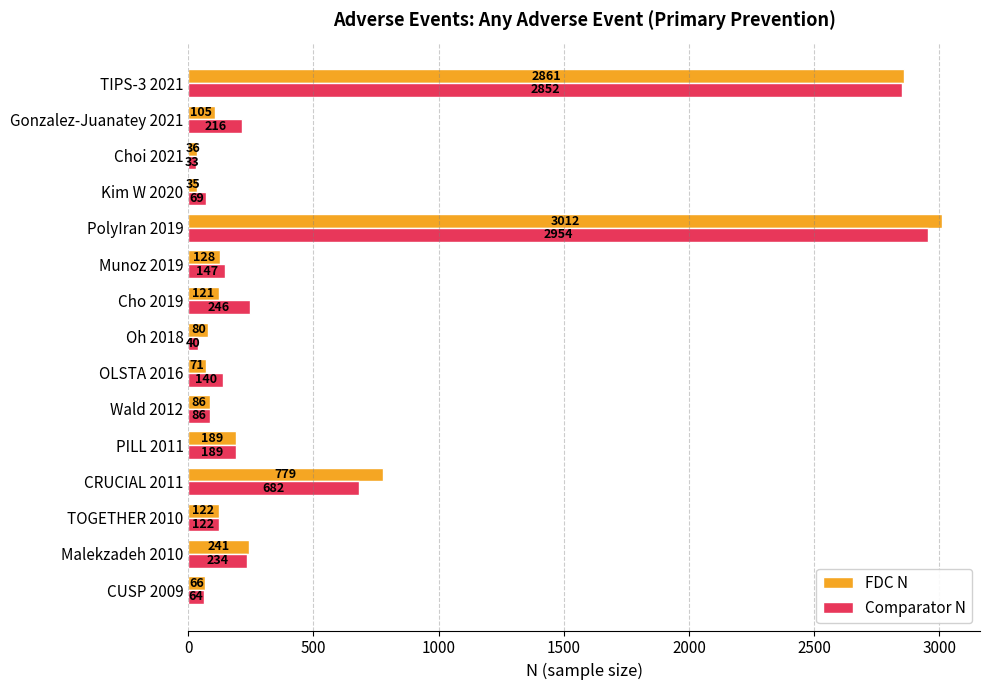

Read the FDC N value at TIPS-3 2021.

2861